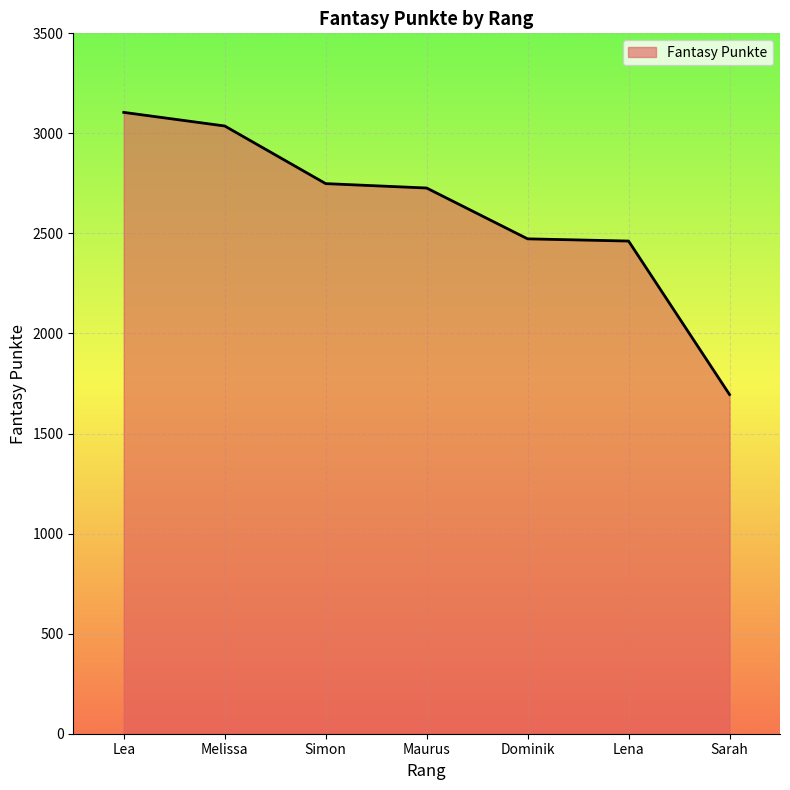

What is the average value?

2607